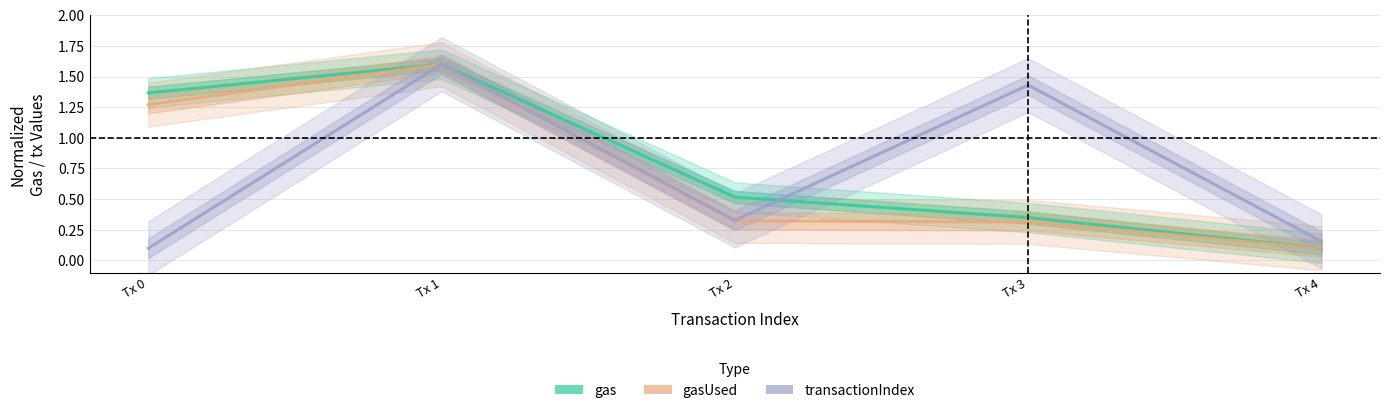

List the series in order of their peak value, lowest first.

gas, gasUsed, transactionIndex